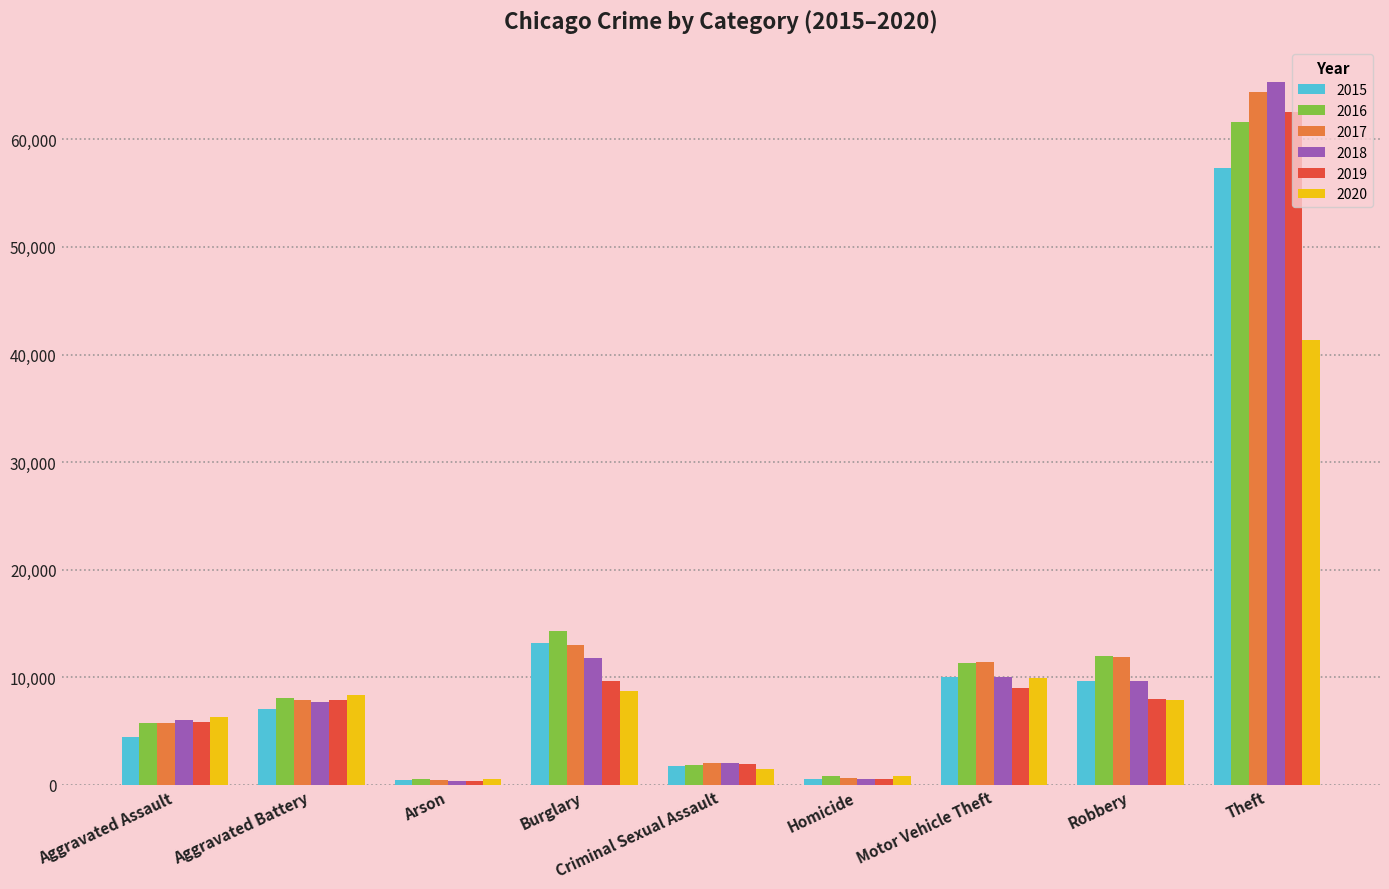

What is the sum of all 2018 values?

113451